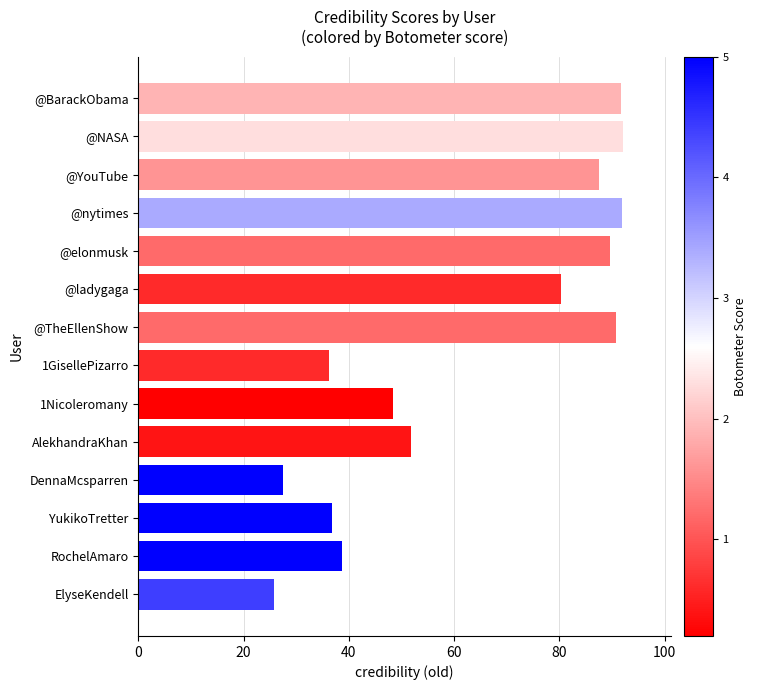

What is the average value?

63.5